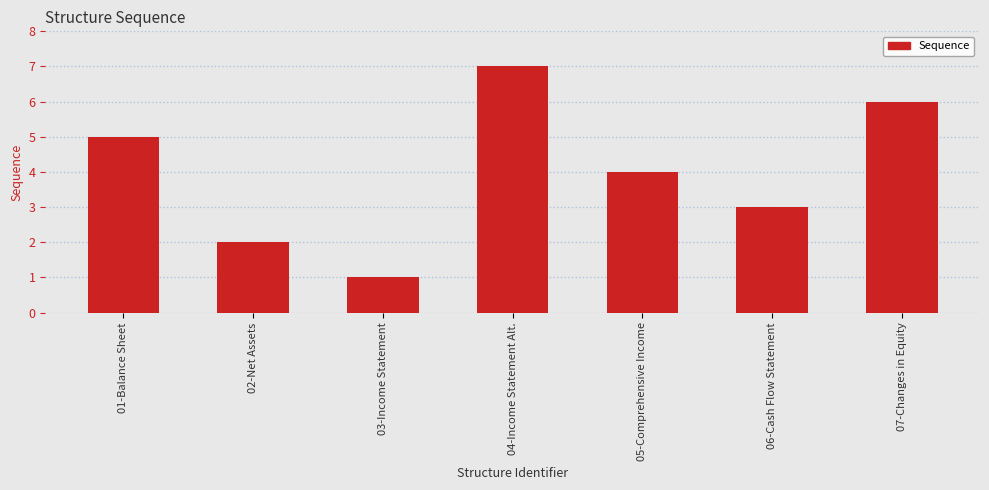

Which has a higher value, 02-Net Assets or 05-Comprehensive Income?

05-Comprehensive Income